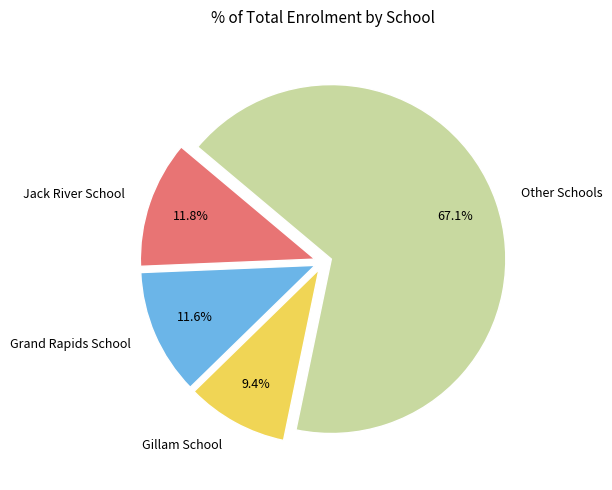

Which slice is the smallest?

Gillam School